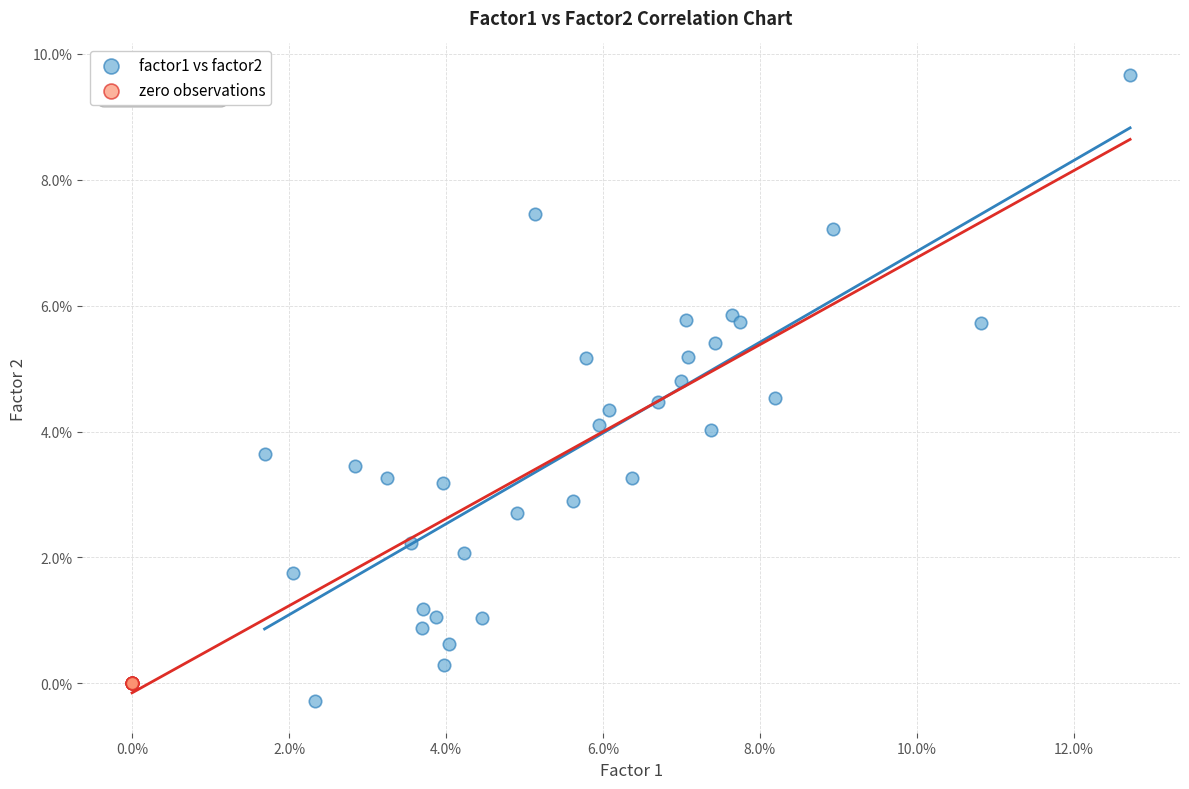

What are all the series names shown in the legend?

factor1 vs factor2, zero observations